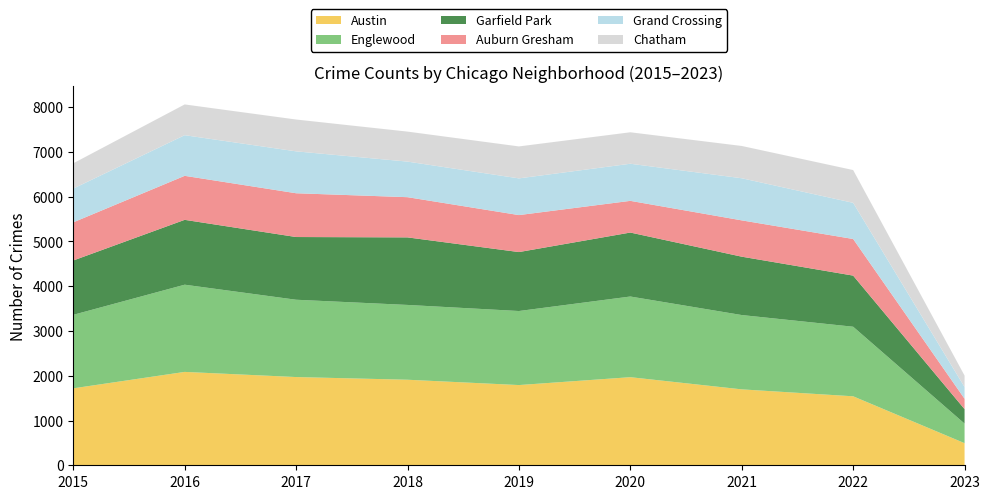

Reading right to left, transcribe all the data shown in this chart.

Austin: 494	1541	1696	1968	1792	1911	1971	2086	1719
Englewood: 437	1554	1660	1802	1654	1671	1727	1948	1642
Garfield Park: 323	1142	1304	1429	1317	1509	1401	1449	1214
Auburn Gresham: 232	818	811	708	826	898	978	983	852
Grand Crossing: 261	808	941	829	820	795	936	908	754
Chatham: 257	732	721	703	714	670	711	687	565